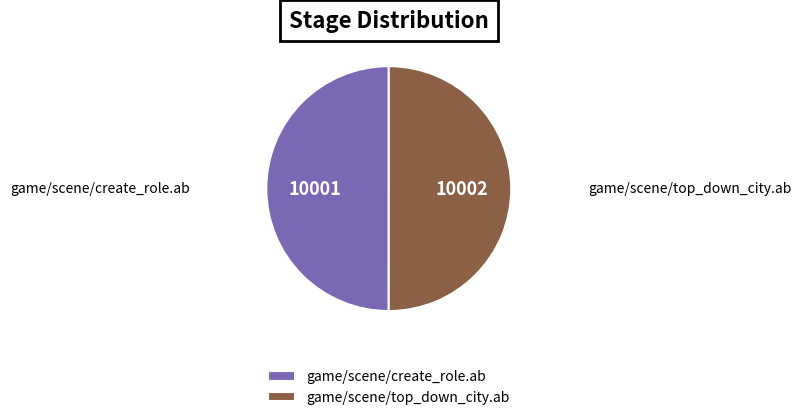

Do game/scene/create_role.ab and game/scene/top_down_city.ab together represent more than half of the pie?

Yes